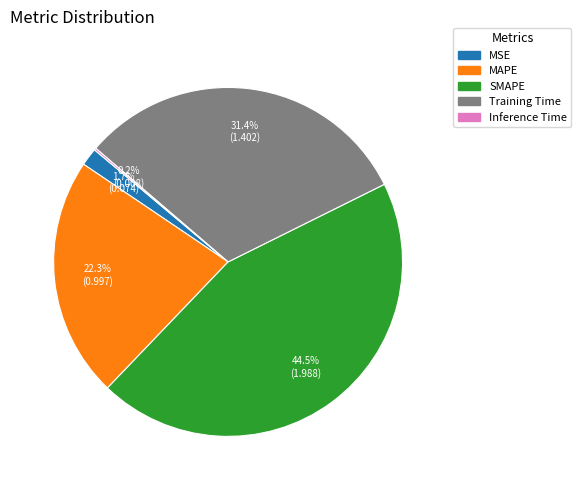

What percentage is NOT represented by SMAPE?

55.5%